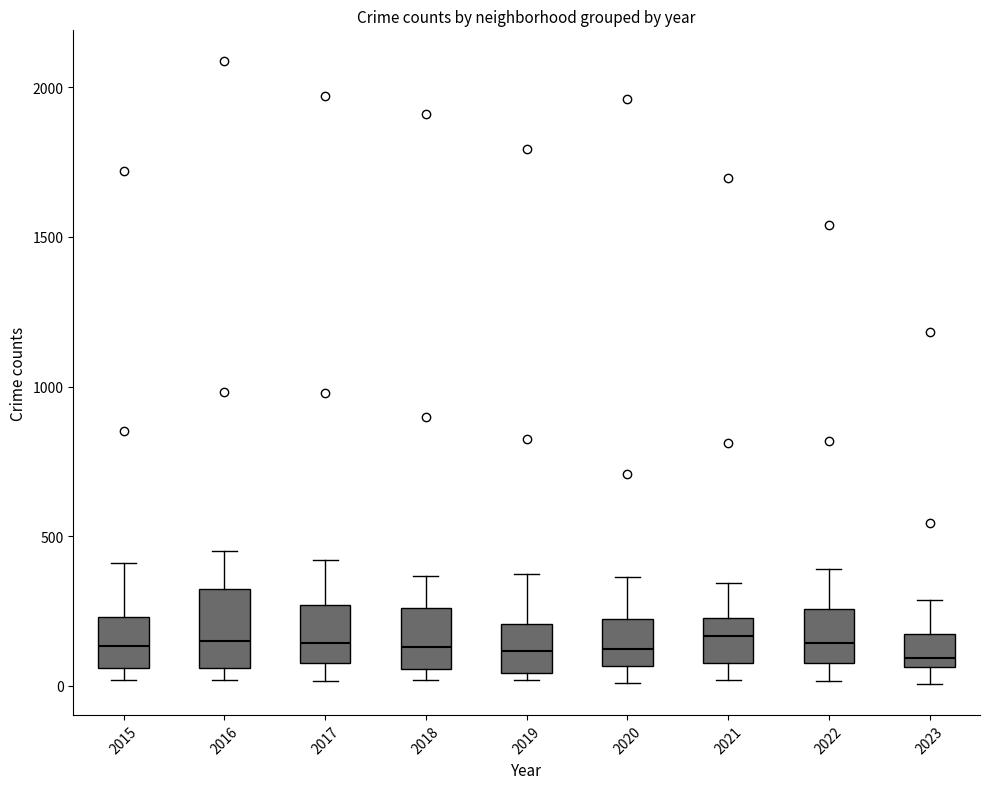

Reading left to right, read every box against the y-axis: the position of its median line, the range the box covers, and the ends of its whiskers. The values are not printed on the chart, so give them approximately, as read against the axis.

2015: median 150, box 50 to 250, whiskers 0 to 400
2016: median 150, box 50 to 300, whiskers 0 to 450
2017: median 150, box 100 to 250, whiskers 0 to 400
2018: median 150, box 50 to 250, whiskers 0 to 350
2019: median 100, box 50 to 200, whiskers 0 to 400
2020: median 100, box 50 to 200, whiskers 0 to 350
2021: median 150, box 100 to 250, whiskers 0 to 350
2022: median 150, box 100 to 250, whiskers 0 to 400
2023: median 100, box 50 to 150, whiskers 0 to 300